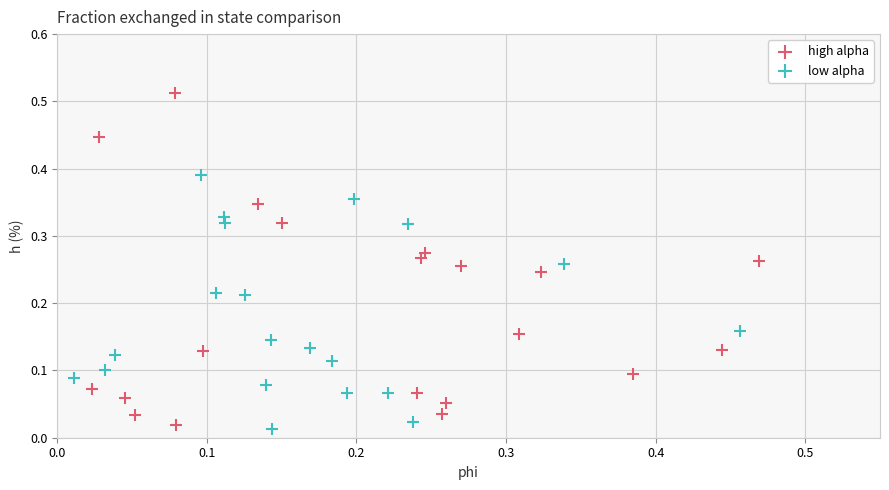

Which series reaches the maximum Y coordinate?

high alpha